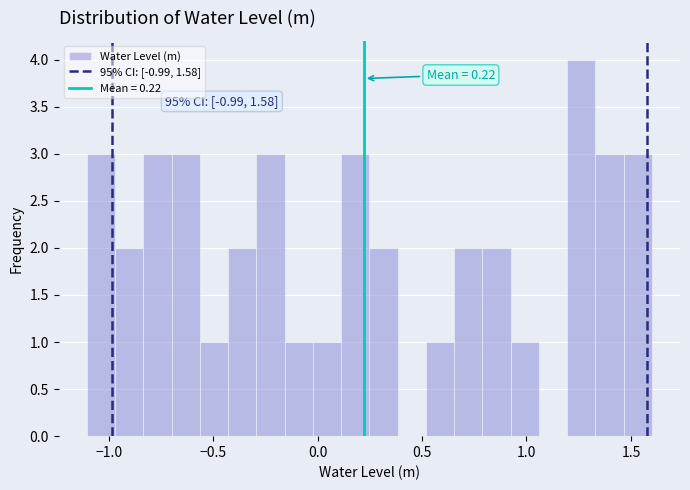

Around what value on the x-axis is the tallest bar? Give the approximate position of its centre, as read against the axis.

1.25